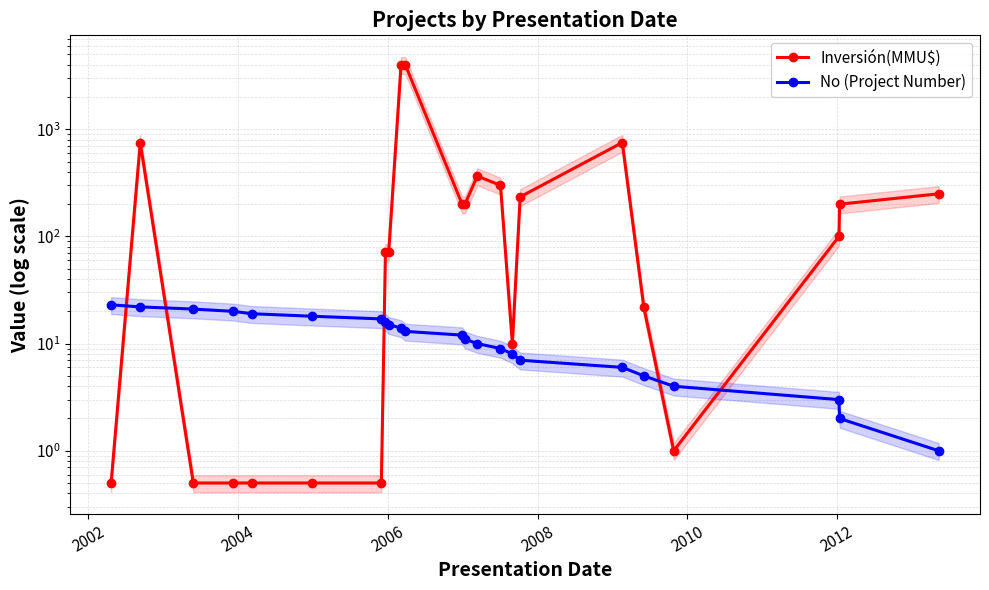

Which series ends up on top after the final intersection of Inversión(MMU$) and No (Project Number)?

Inversión(MMU$)